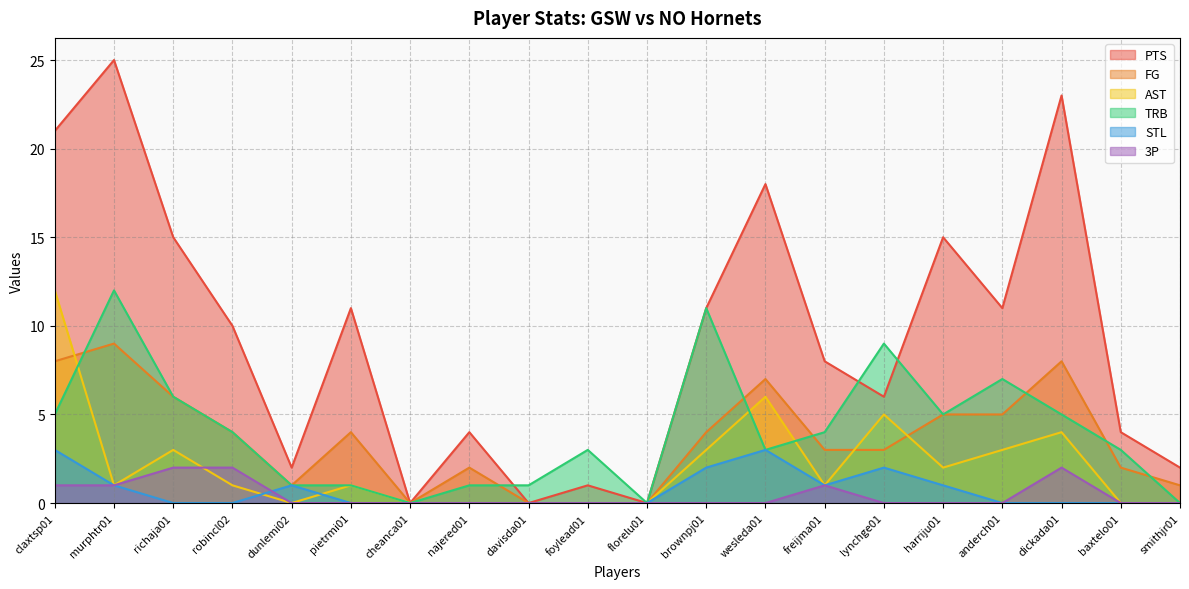

How many values in the AST series are below 1?

8